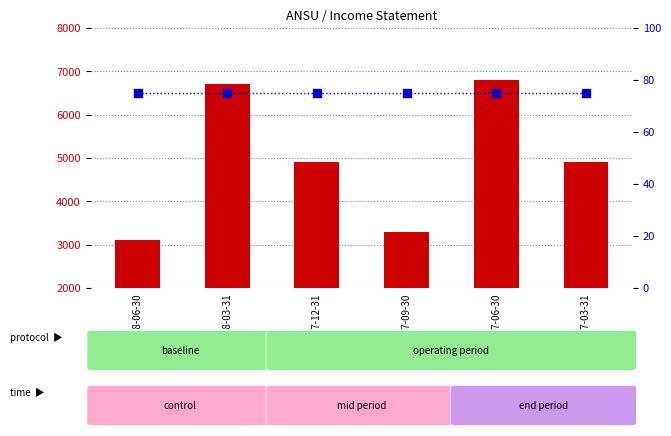

Is the value of percentile rank within the sample at 2017-06-30 greater than the value of count at 2018-06-30?

No